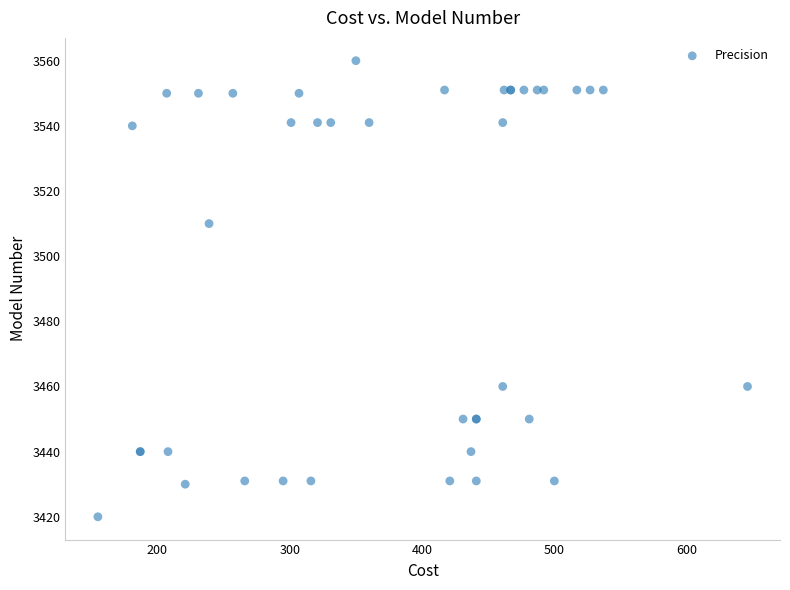

What Y value in the scatter plot is closest to 3490?

3510